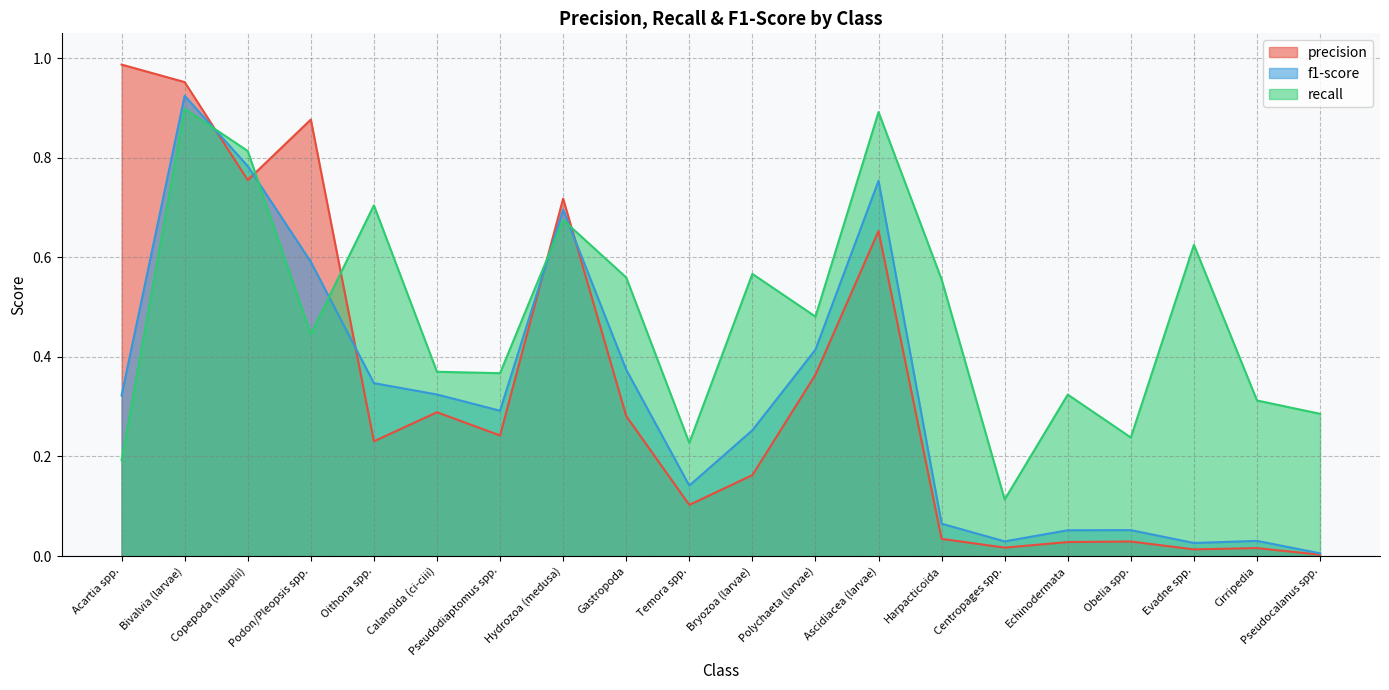

What is the sum of all recall values?

9.6